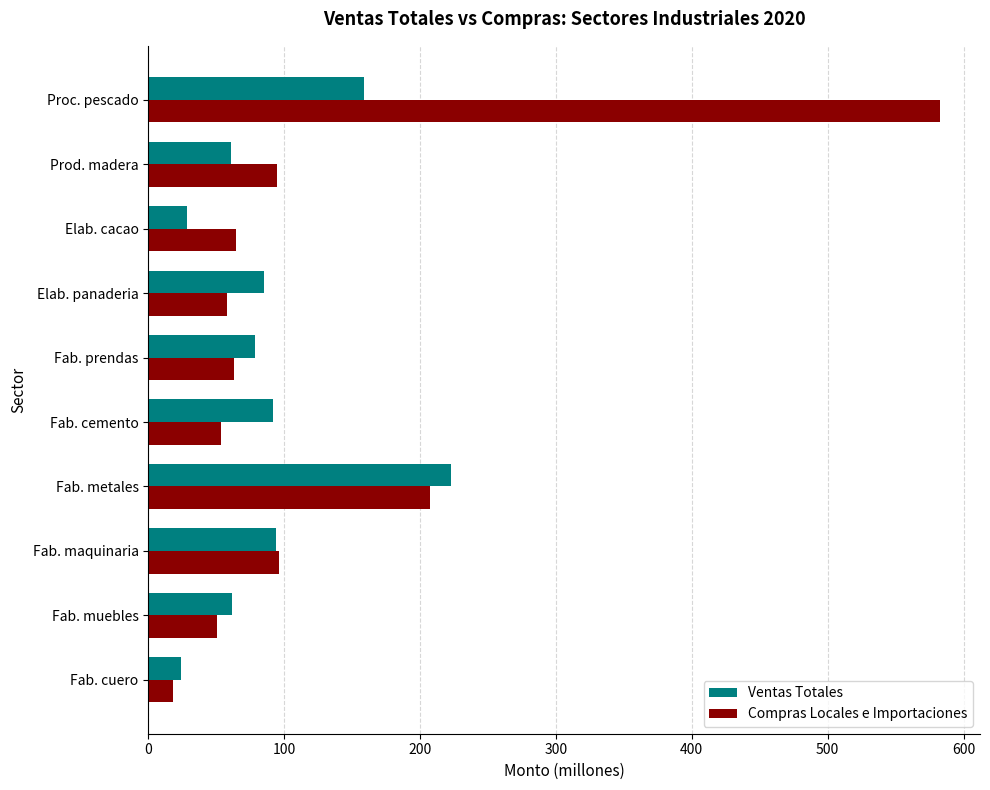

What value does the Ventas Totales series have at Fab. cemento?

92.1